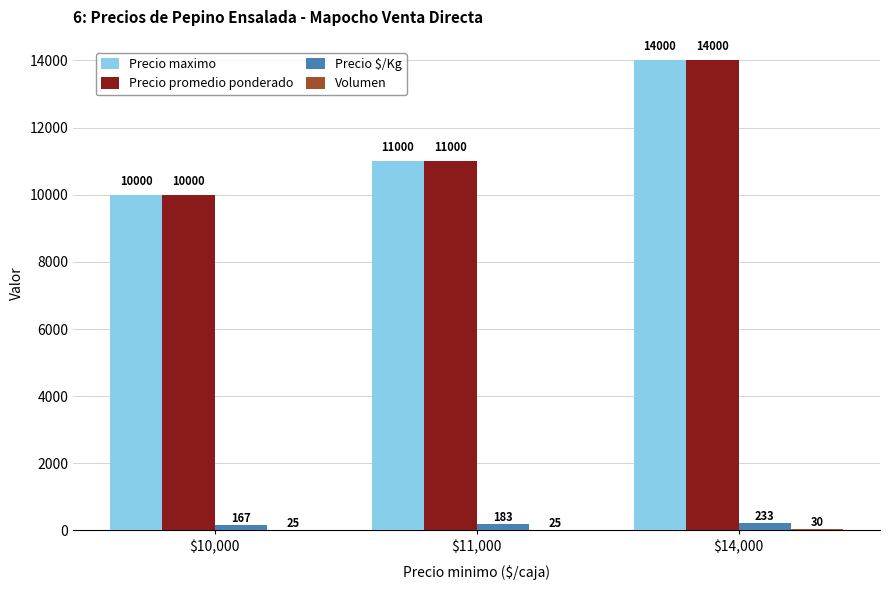

Is it true that Precio maximo equals 19458 at $14,000?

False